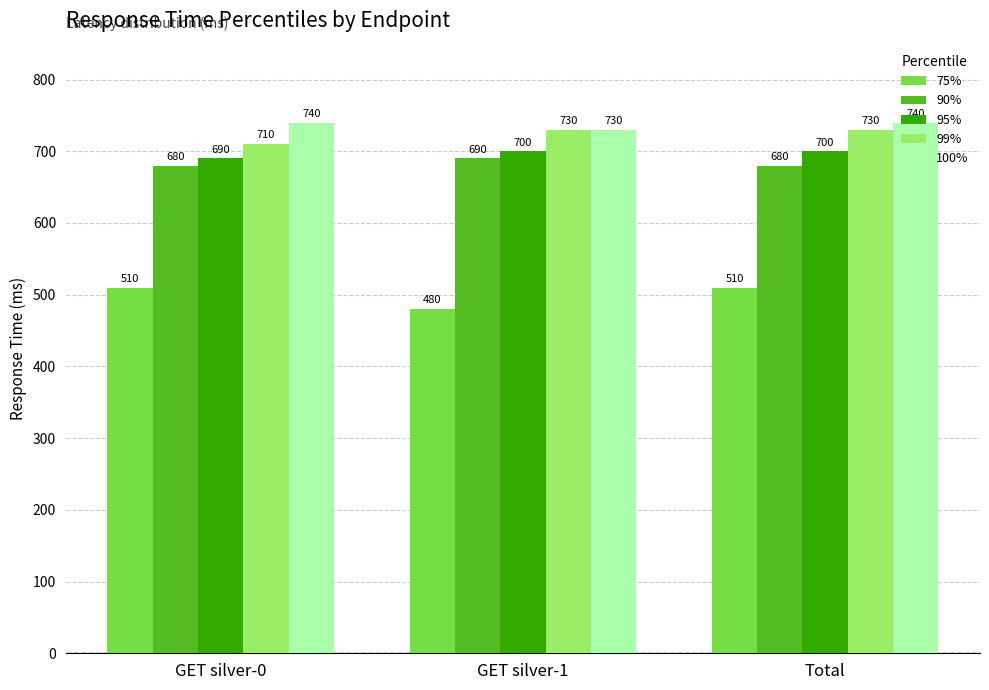

What is the sum of all 99% values?

2170